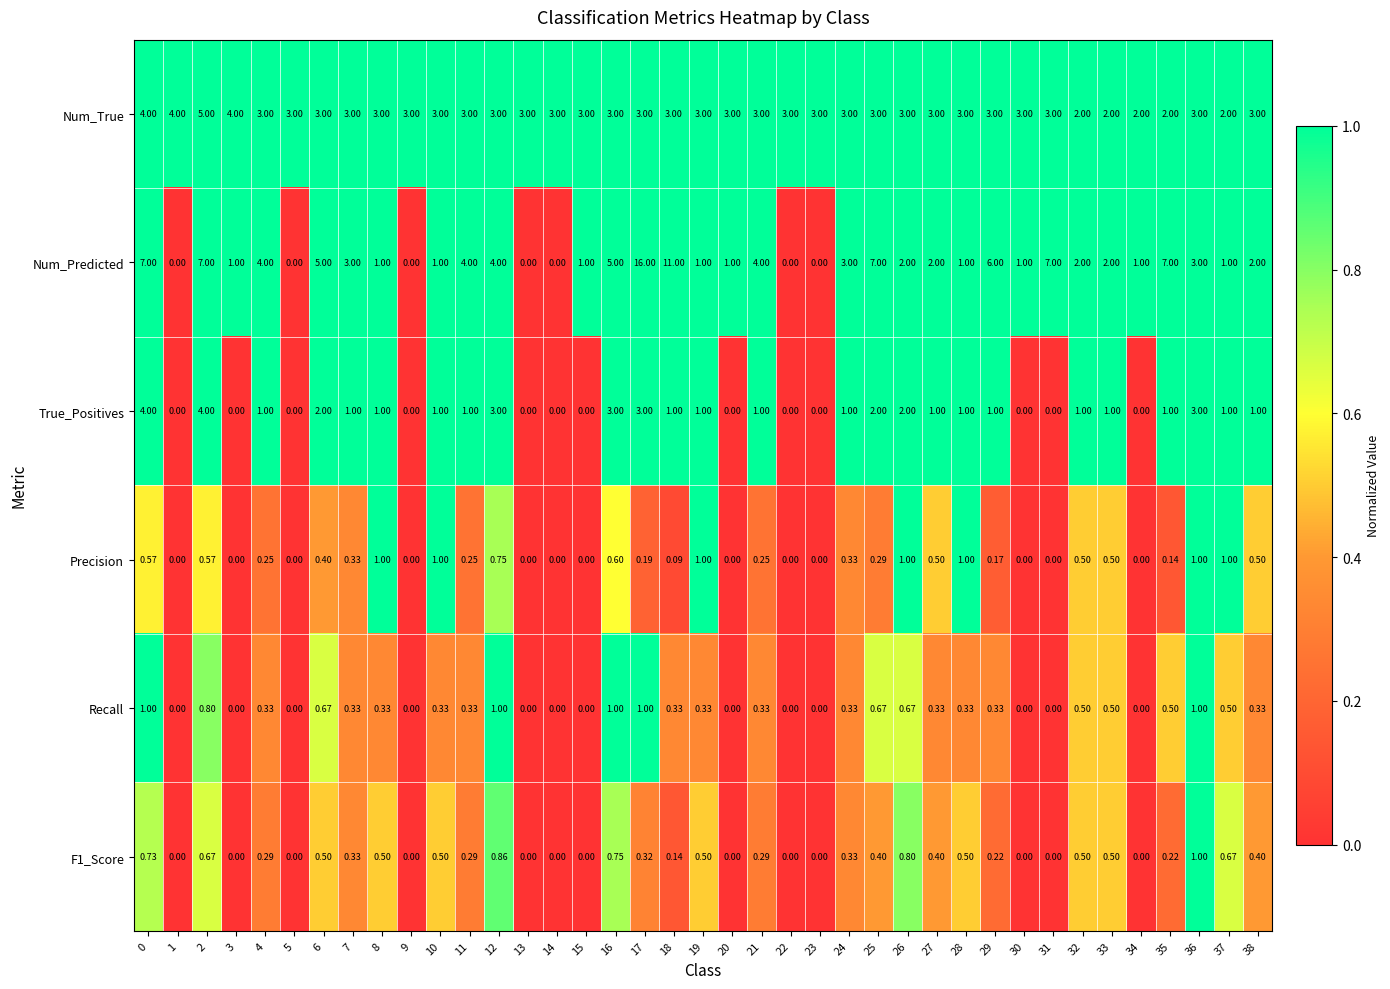

What is the total value across all series at 10?

6.8